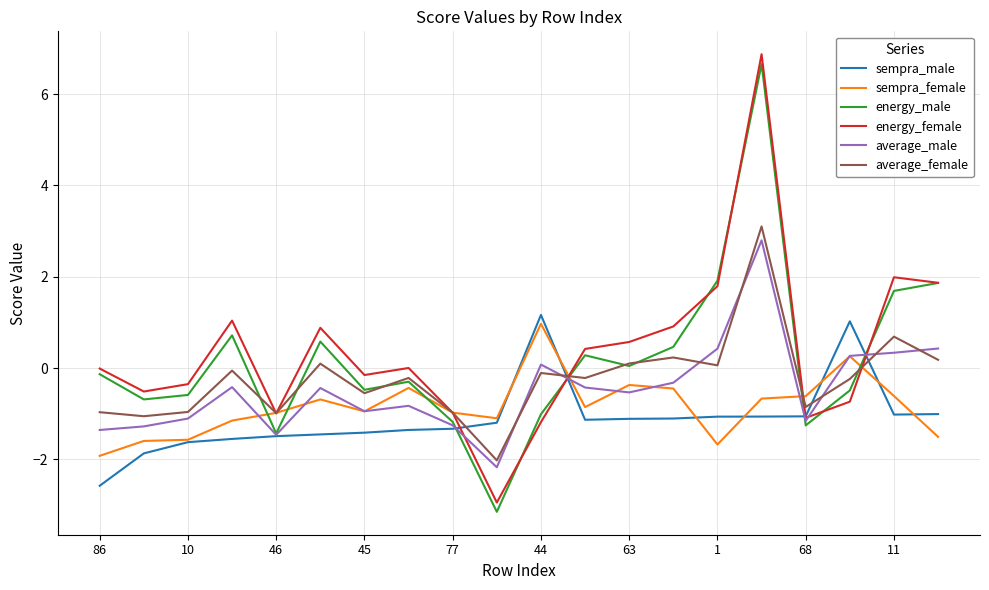

How many series are shown in this chart?

6